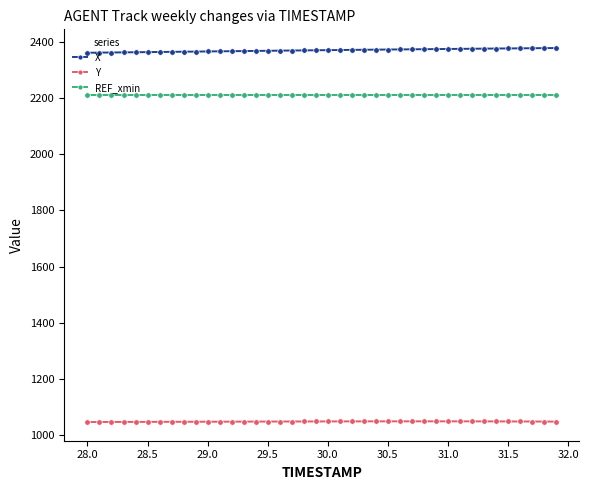

Is this an area chart (filled region under the line)?

No